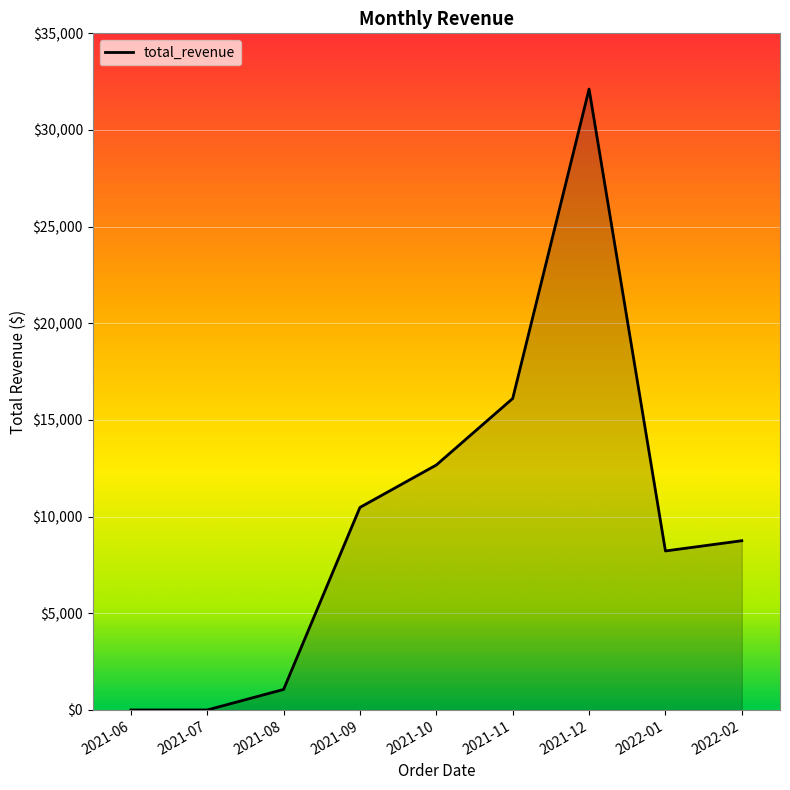

What is the difference between the second highest and second lowest values?

16112.2